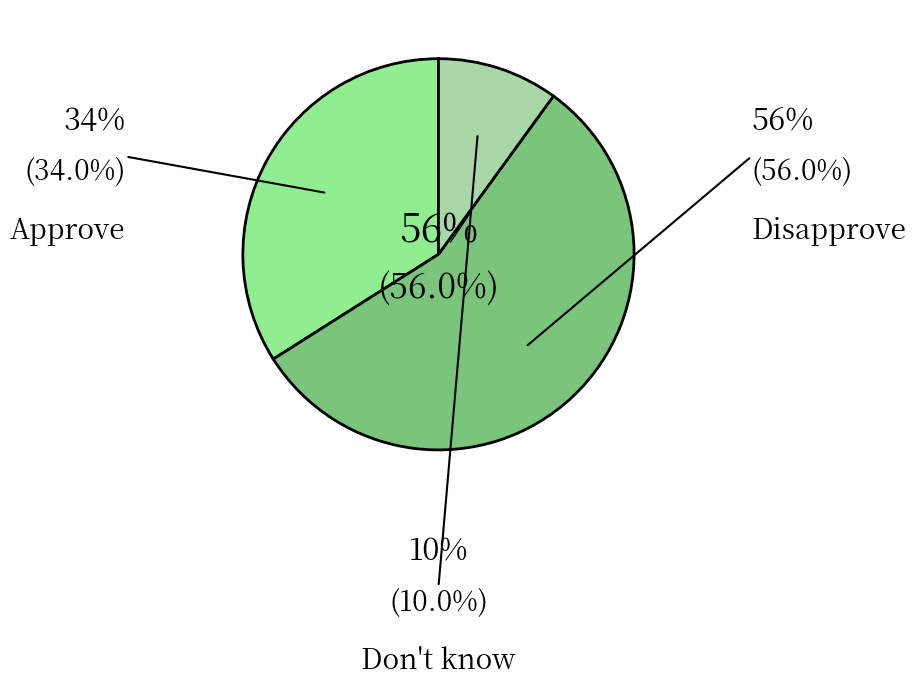

How many segments does this pie chart have?

3